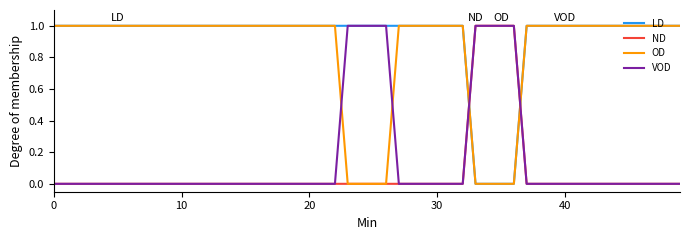

After their last crossing, which series has the higher values: VOD or OD?

OD